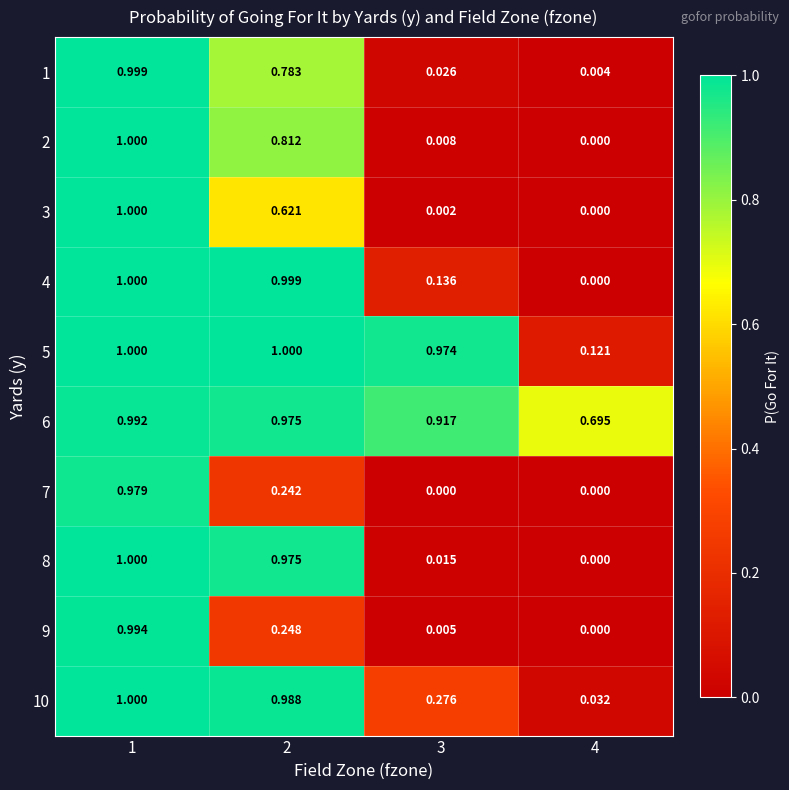

Is the value of 4 at 3 greater than the value of 6 at 1?

No